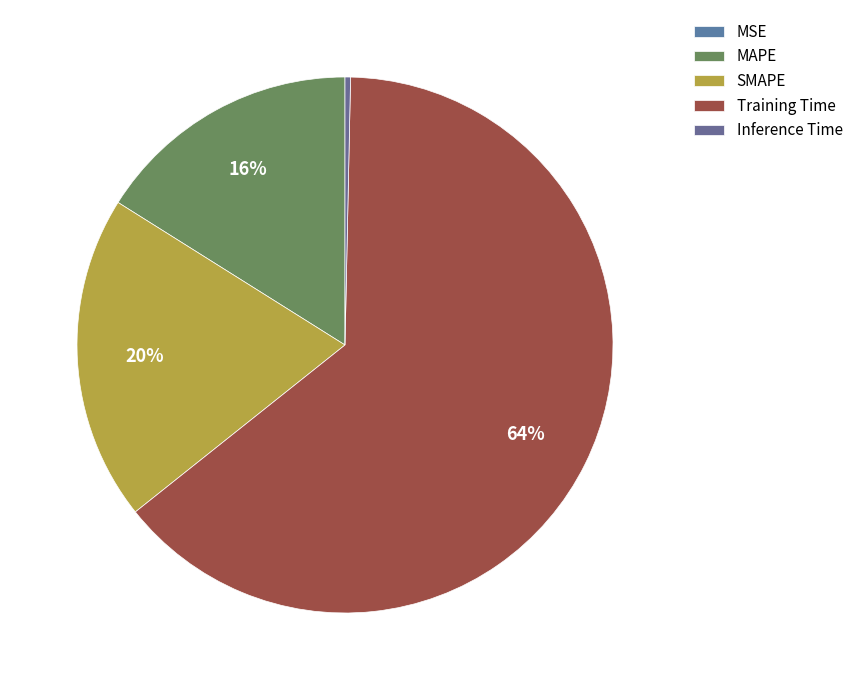

Is it true that MSE is 1% of the pie?

False